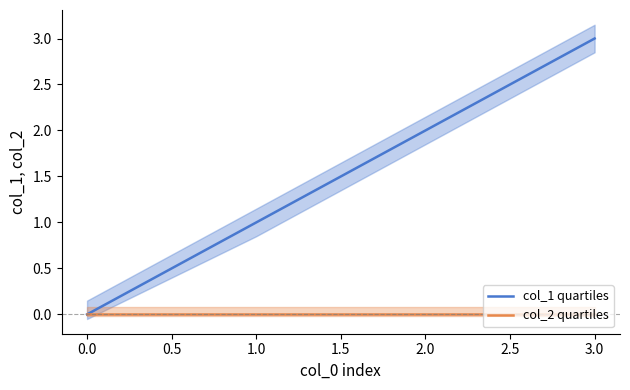

The col_1 quartiles series shows 5 at 3.0. True or false?

False